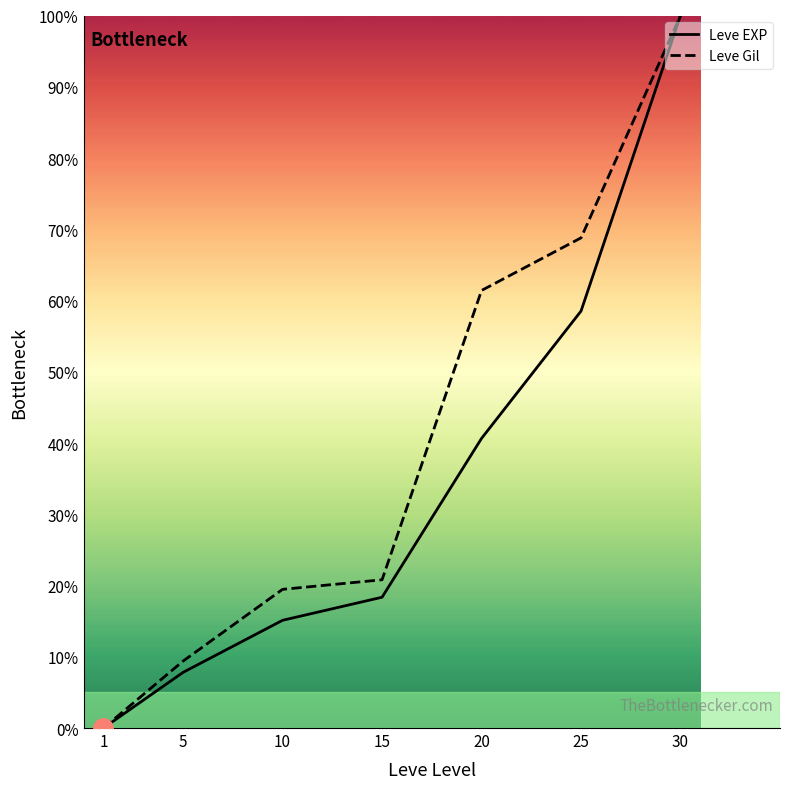

At which label does Leve Gil reach its minimum?

1